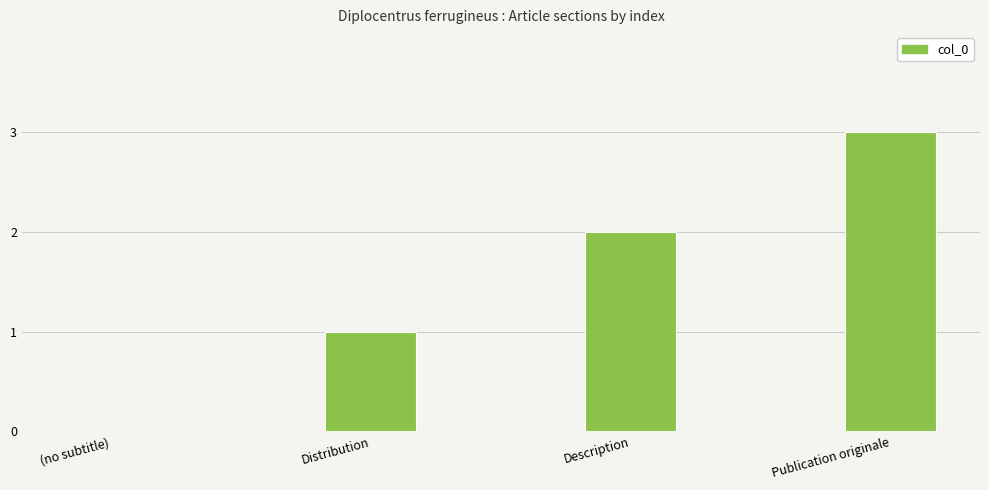

Read the value at Publication originale.

3